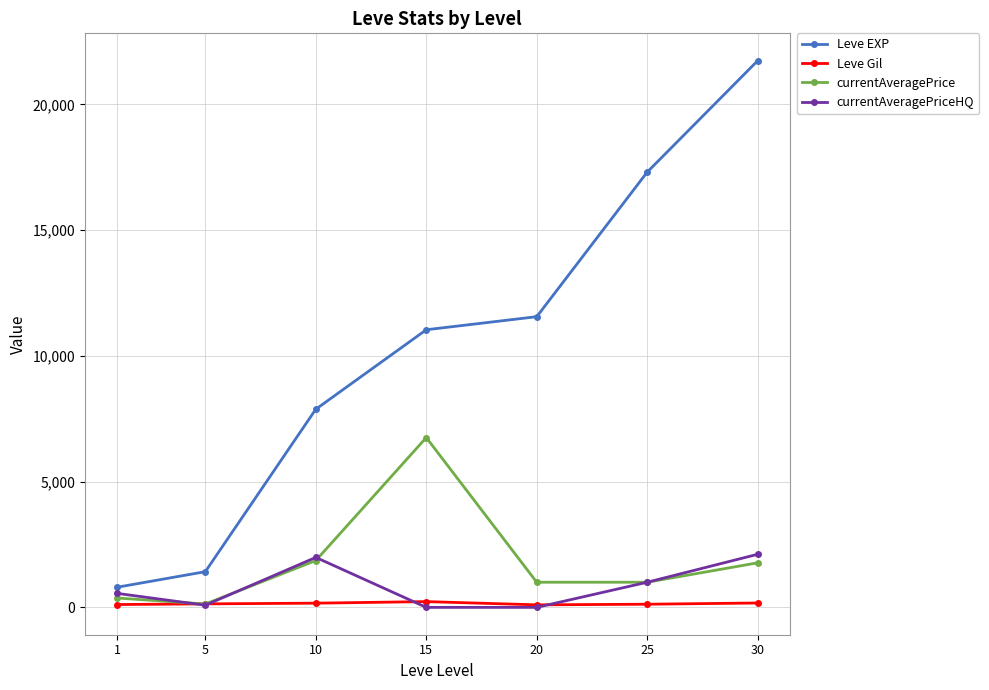

What is the maximum value shown in the chart?

21740.0